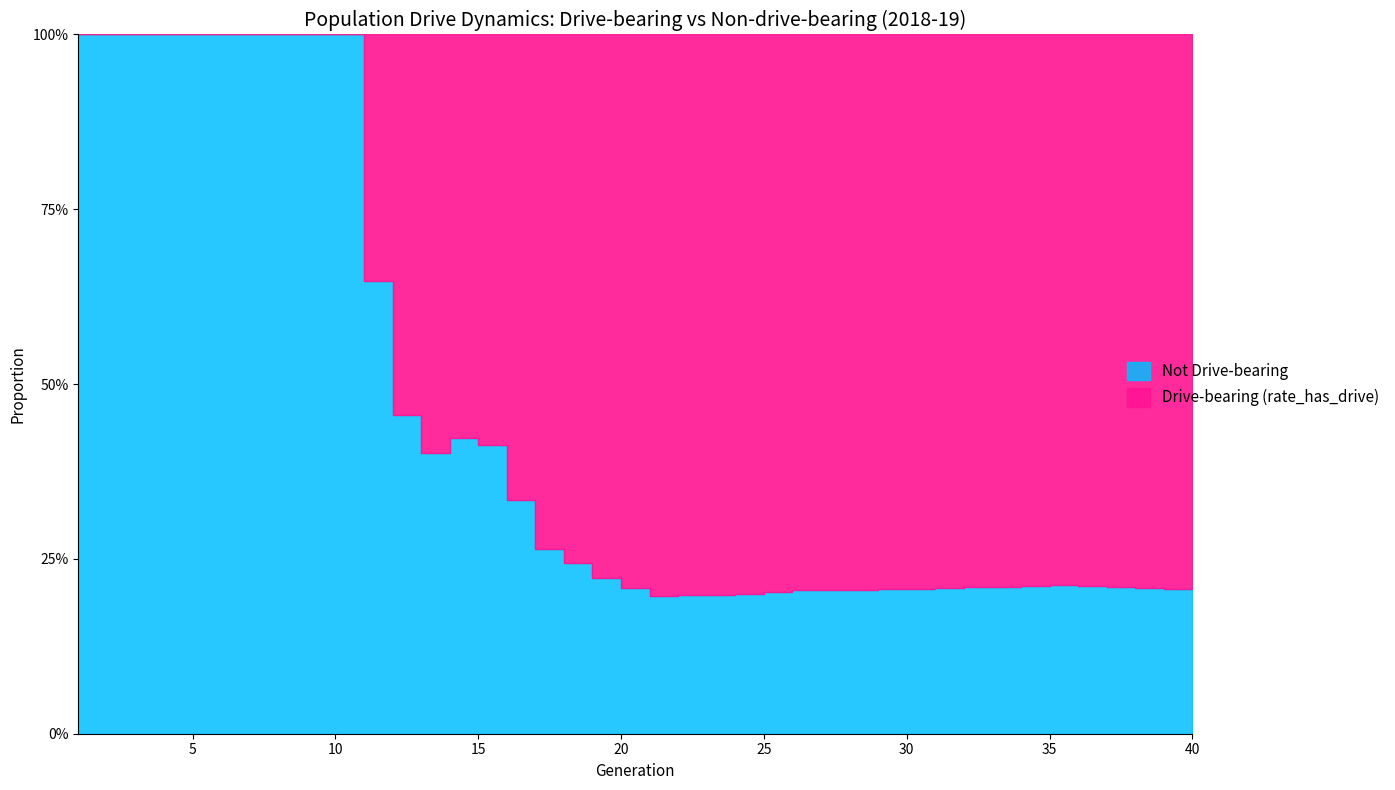

Where is the first local minimum for rate_no_drive?

13